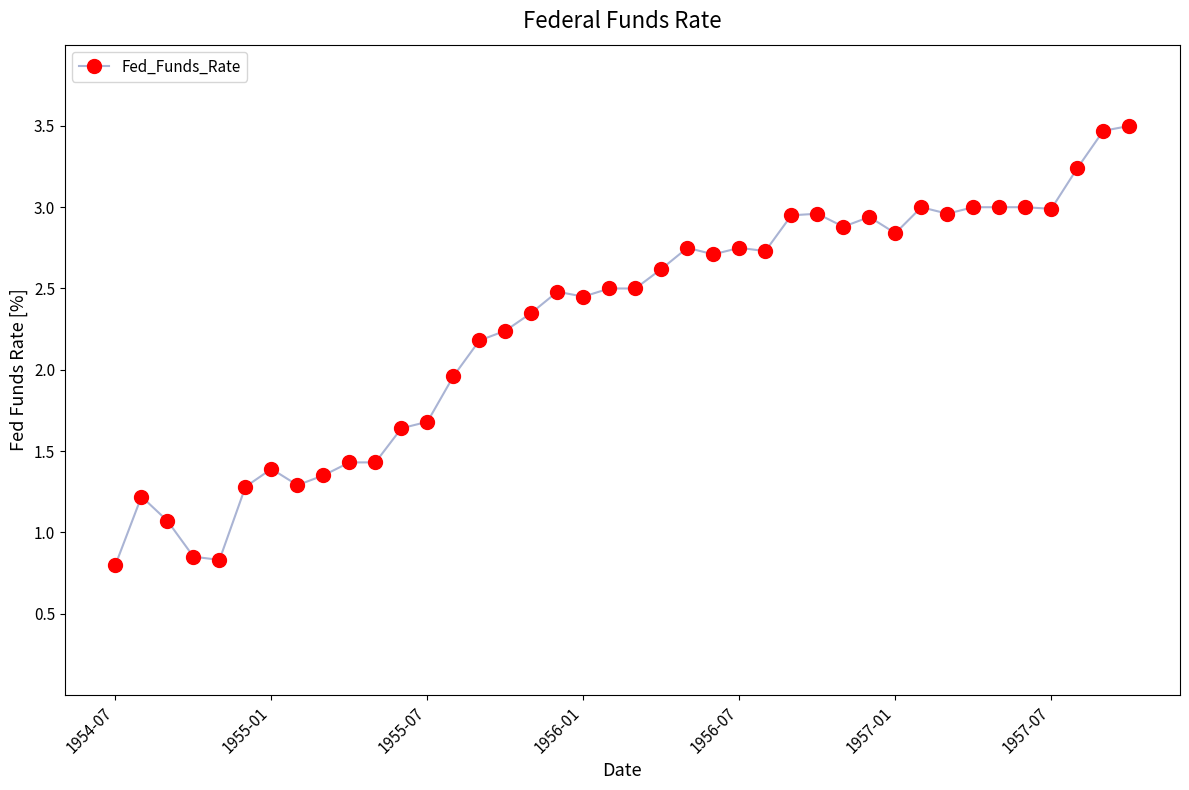

What is the sum of all values?

91.2